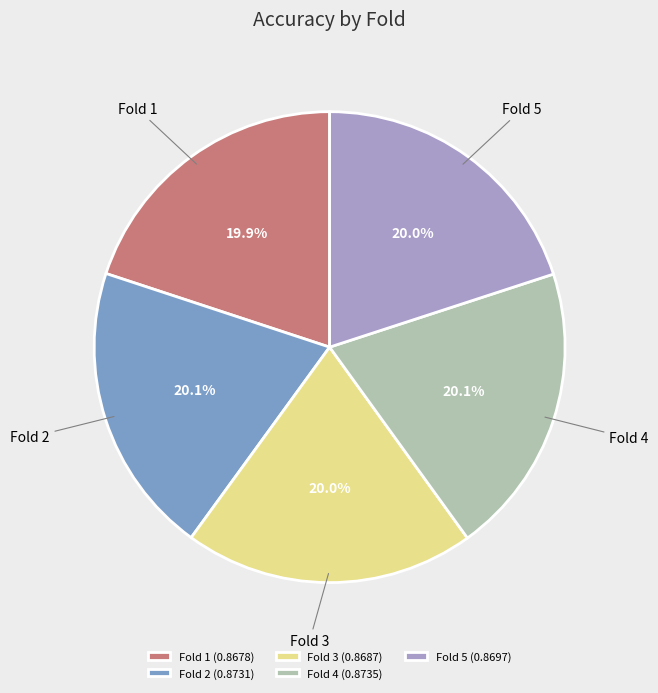

To the nearest percent, what is the average slice percentage?

20%